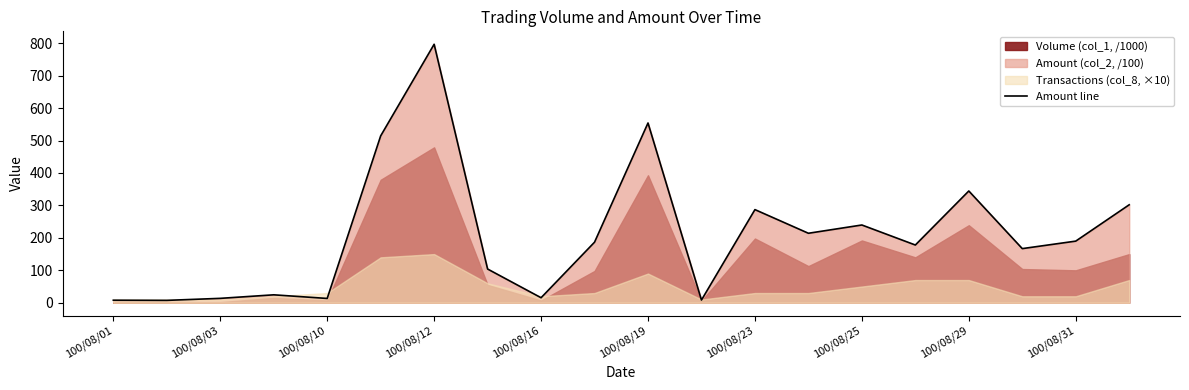

At which label is Amount line closest to 402?

100/08/29